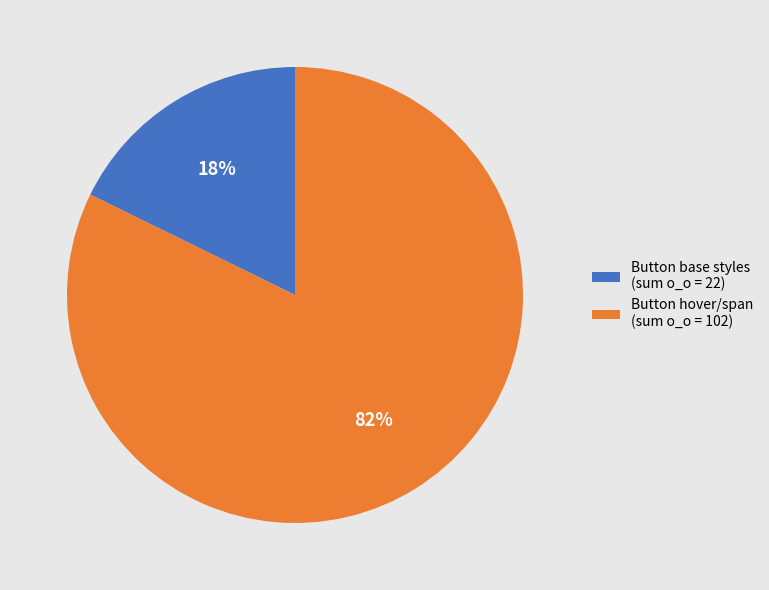

How many slices are in this pie chart?

2